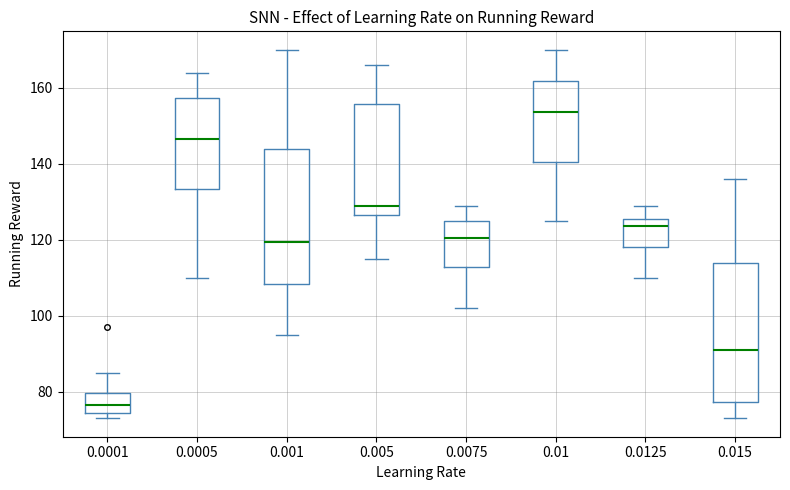

Reading left to right, transcribe this box plot: for each box, give where its median line is, the range the box spans, and where its two whiskers end, as read against the y-axis. The values are not printed on the chart, so give them approximately, as read against the axis.

0.0001: median 76, box 74 to 80, whiskers 74 (just below the box's lower edge) to 86
0.0005: median 146, box 134 to 158, whiskers 110 to 164
0.001: median 120, box 108 to 144, whiskers 96 to 170
0.005: median 130, box 126 to 156, whiskers 116 to 166
0.0075: median 120, box 112 to 126, whiskers 102 to 130
0.01: median 154, box 140 to 162, whiskers 126 to 170
0.0125: median 124, box 118 to 126, whiskers 110 to 130
0.015: median 92, box 78 to 114, whiskers 74 to 136